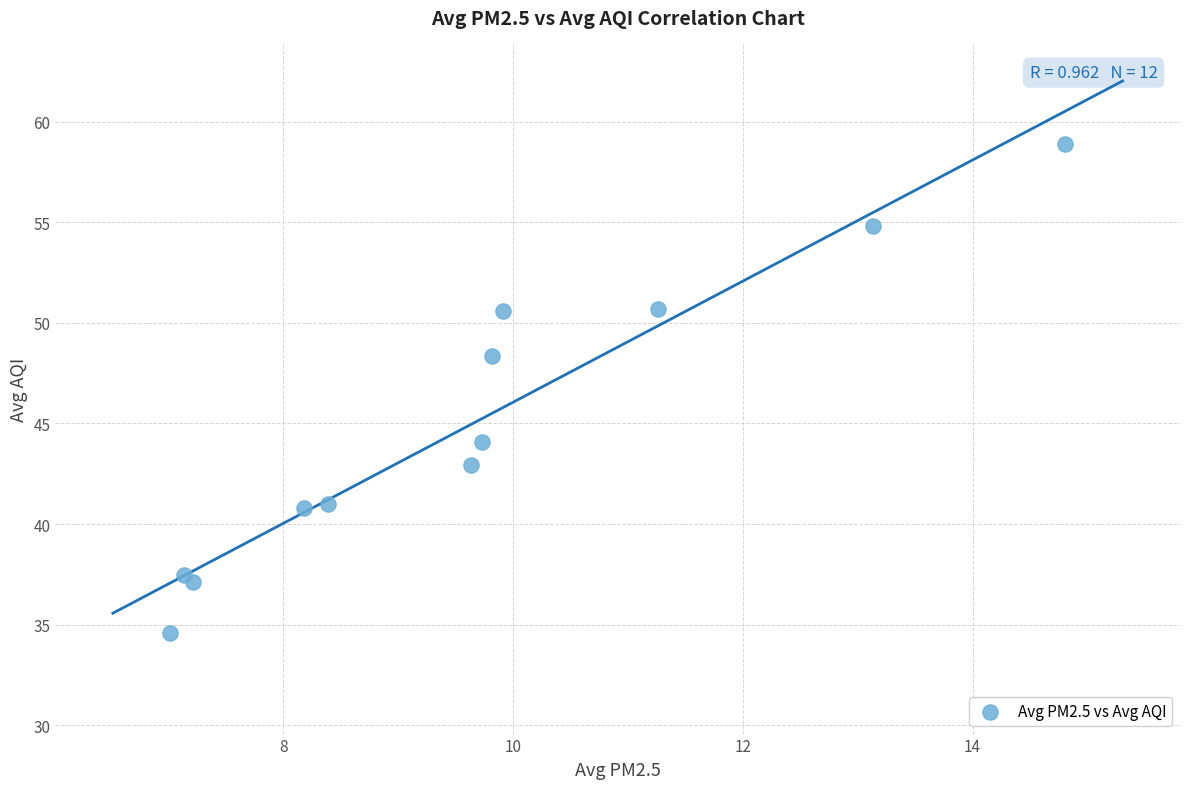

What Y value in the scatter plot is closest to 46?

44.1